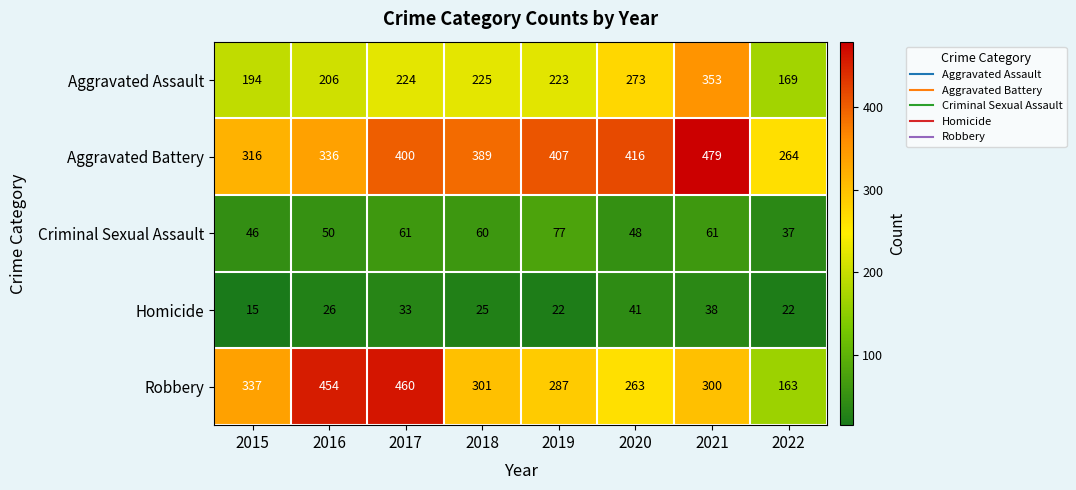

At 2020, list the series in order from smallest to largest.

Homicide, Criminal Sexual Assault, Robbery, Aggravated Assault, Aggravated Battery